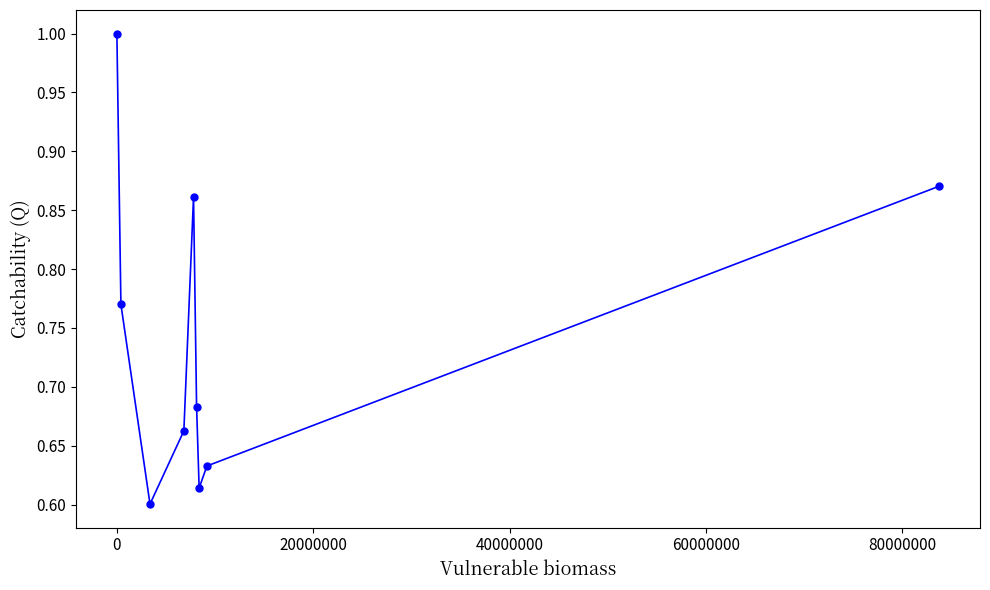

True or false: there are more than 0 points higher than both neighbors.

True